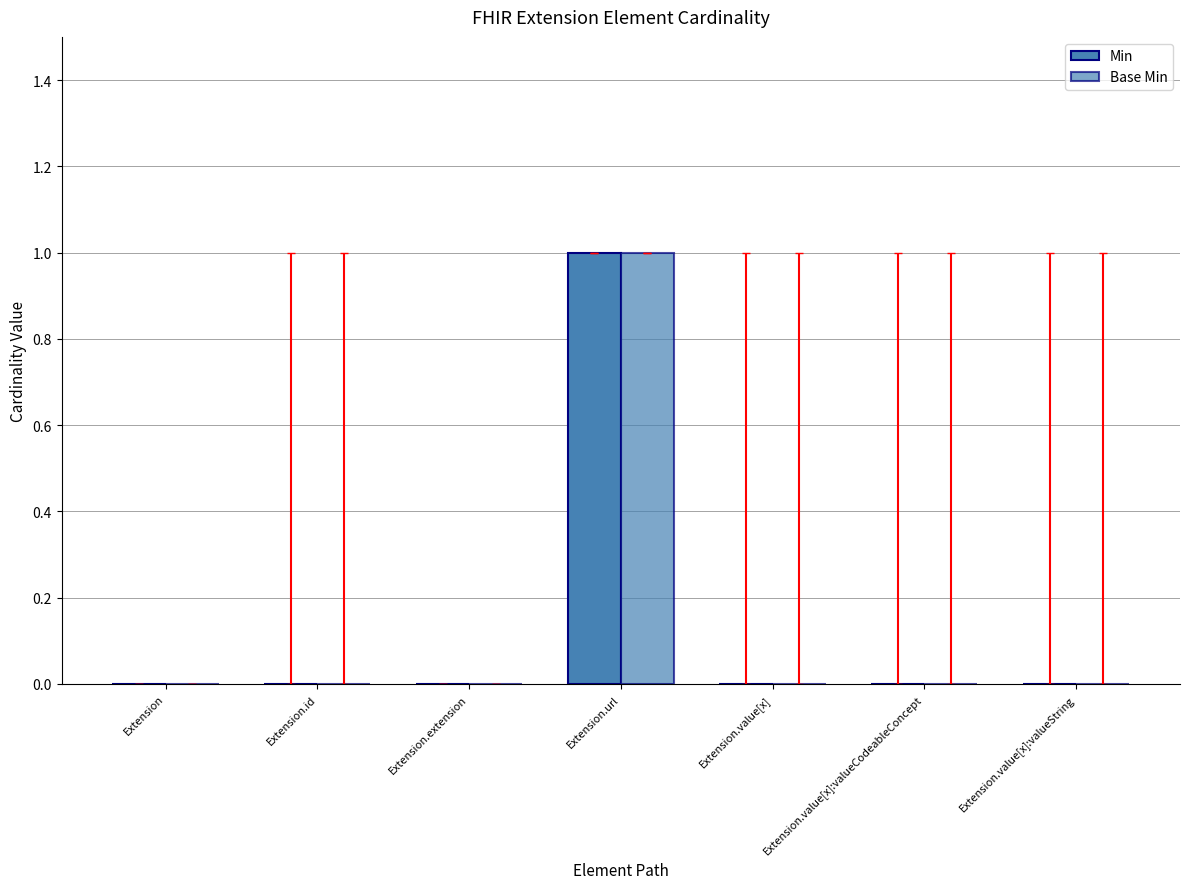

Where is Min nearest to the value 0?

Extension